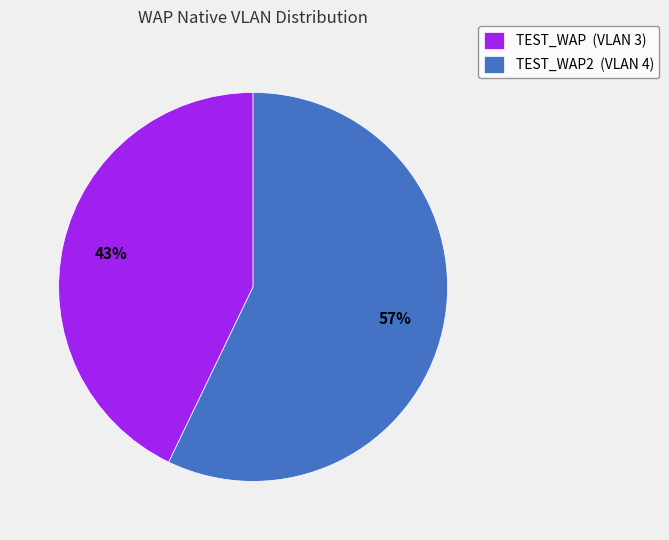

Which slice is the smallest?

TEST_WAP (VLAN 3)